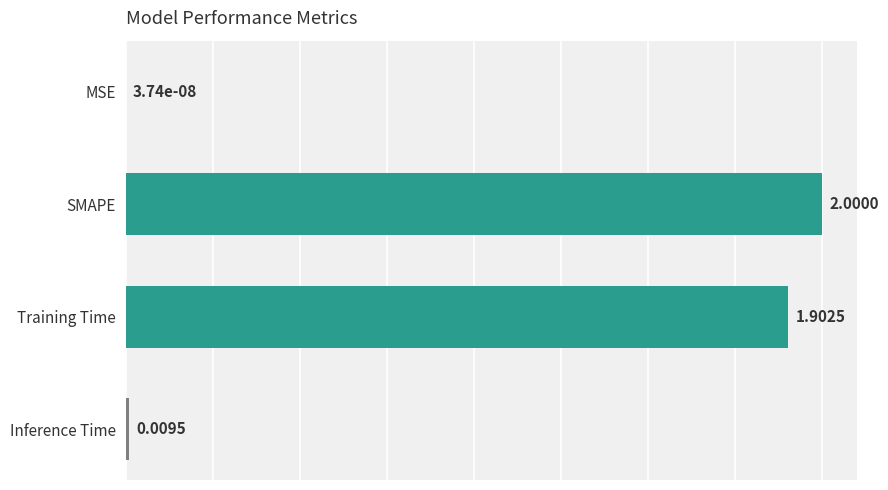

Which category has the highest value across all series?

SMAPE